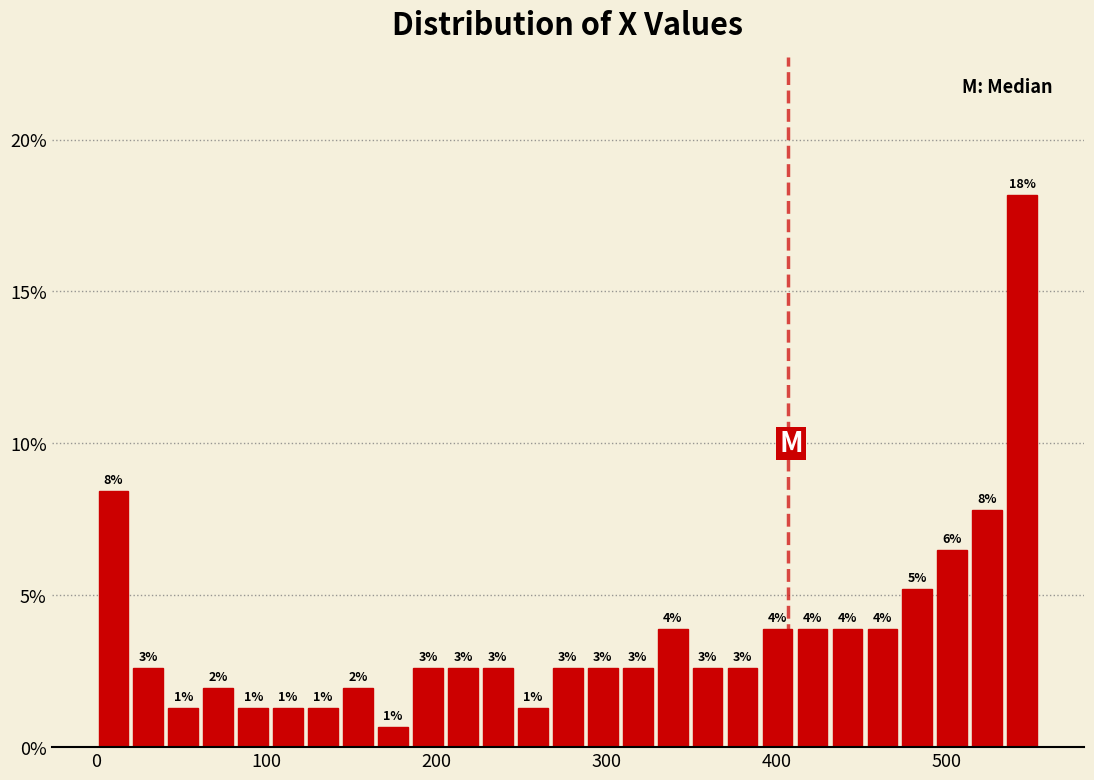

Around what value on the x-axis is the tallest bar? Give the approximate position of its centre, as read against the axis.

540